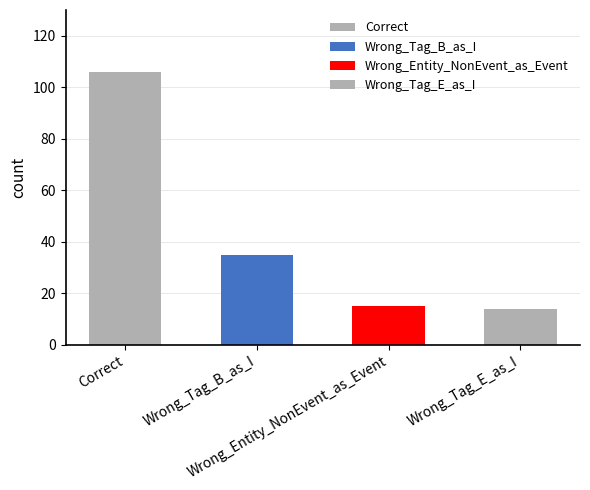

How many bars are there in total?

4